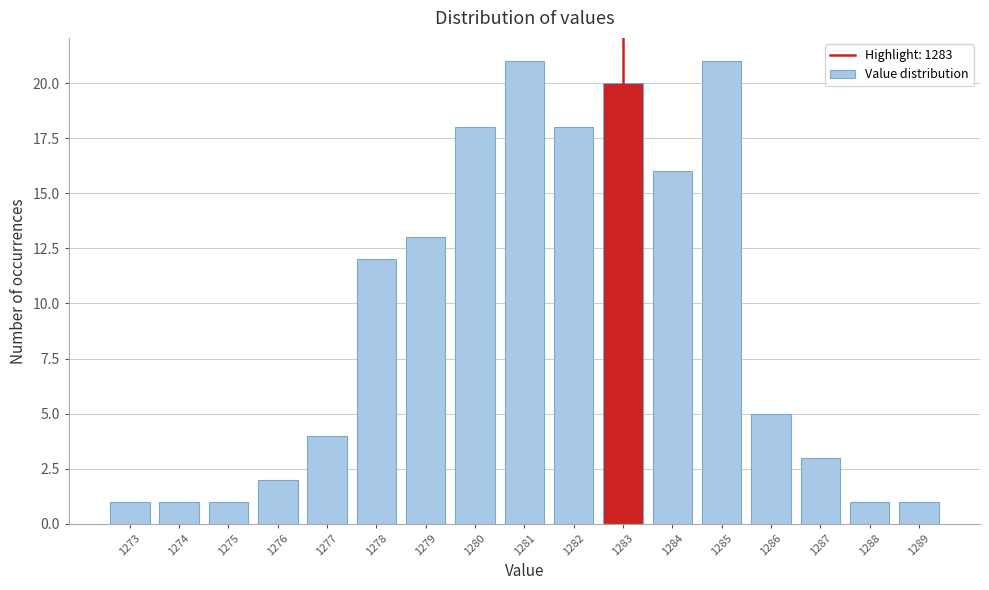

Reading left to right, list every bar in this chart as the range it spans on the x-axis followed by its height. The values are not printed on the chart, so give them approximately, as read against the axis.

1272.5 to 1273.5: 1
1273.5 to 1274.5: 1
1274.5 to 1275.5: 1
1275.5 to 1276.5: 2
1276.5 to 1277.5: 4
1277.5 to 1278.5: 12
1278.5 to 1279.5: 13
1279.5 to 1280.5: 18
1280.5 to 1281.5: 21
1281.5 to 1282.5: 18
1282.5 to 1283.5: 20
1283.5 to 1284.5: 16
1284.5 to 1285.5: 21
1285.5 to 1286.5: 5
1286.5 to 1287.5: 3
1287.5 to 1288.5: 1
1288.5 to 1289.5: 1